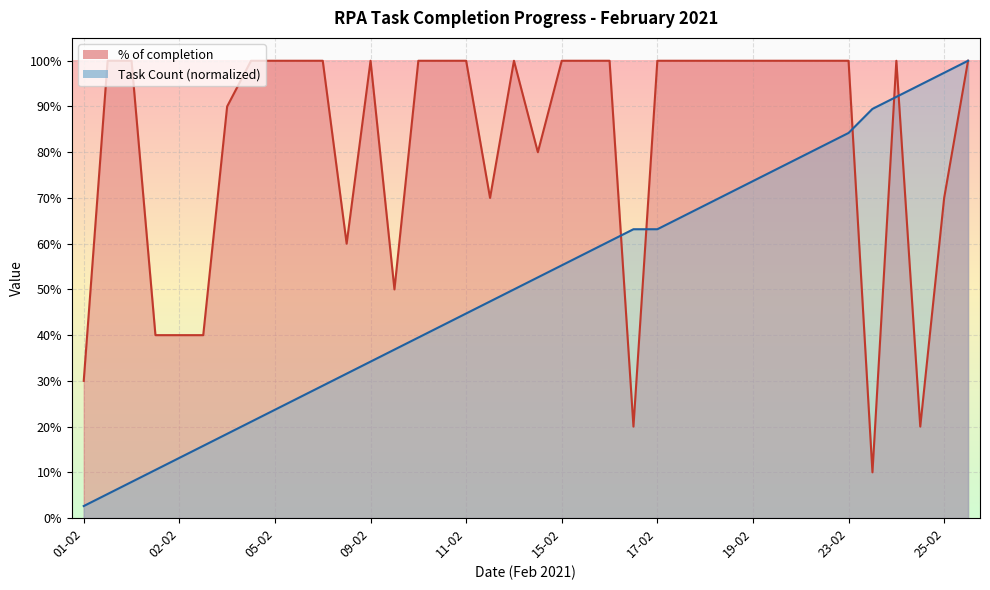

At which label does % of completion reach its minimum?

23-02